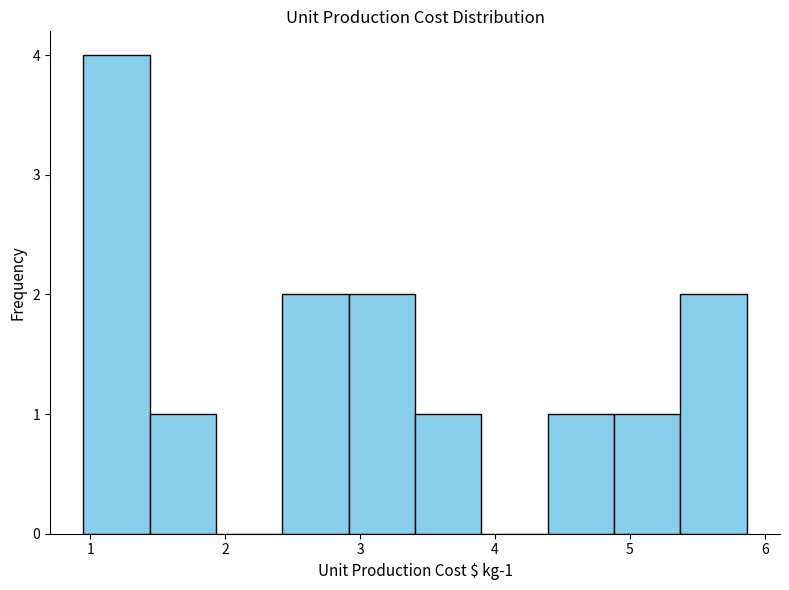

Over which range of the x-axis is the bar tallest?

0.9 to 1.4